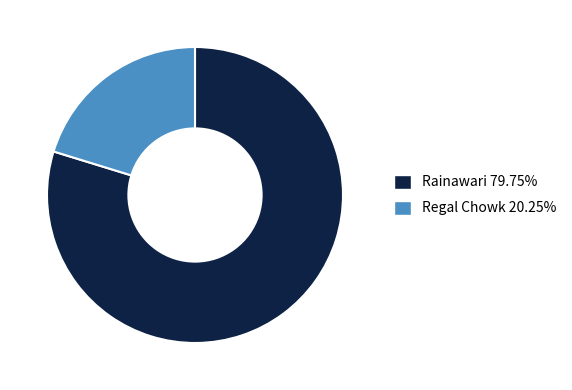

Count the number of slices in the pie.

2